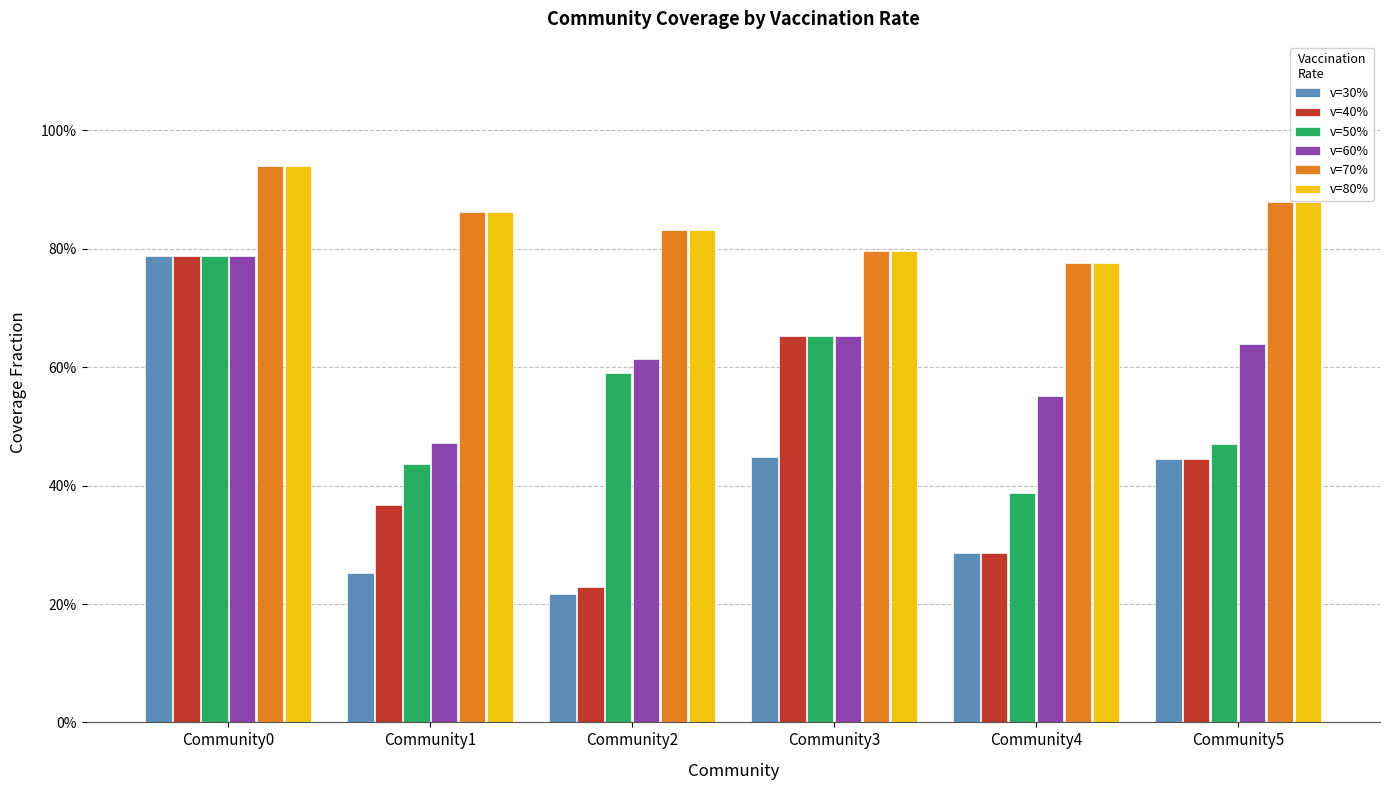

Is the value of v=50% at Community2 greater than the value of v=40% at Community0?

No